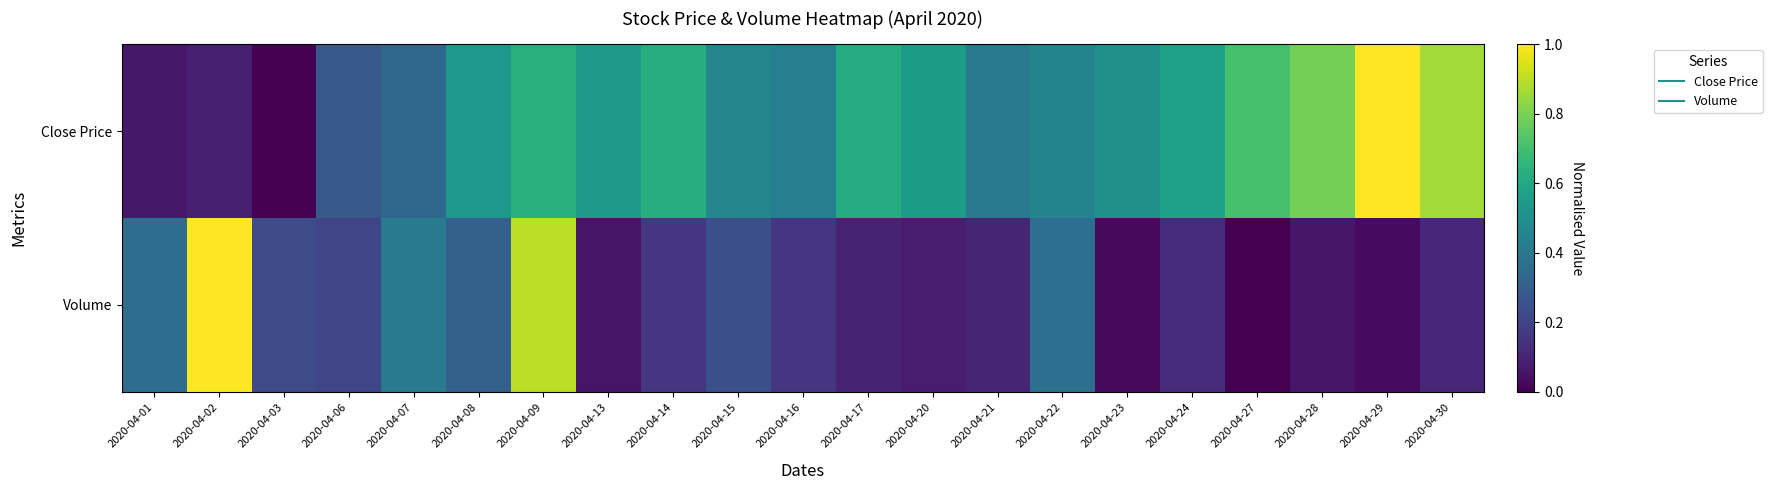

Reading right to left, transcribe all the data shown in this chart.

Close Price: 2020-04-30=0.9	2020-04-29=1.0	2020-04-28=0.8	2020-04-27=0.7	2020-04-24=0.6	2020-04-23=0.5	2020-04-22=0.4	2020-04-21=0.4	2020-04-20=0.5	2020-04-17=0.6	2020-04-16=0.4	2020-04-15=0.5	2020-04-14=0.6	2020-04-13=0.5	2020-04-09=0.6	2020-04-08=0.5	2020-04-07=0.3	2020-04-06=0.3	2020-04-03=0.0	2020-04-02=0.1	2020-04-01=0.1
Volume: 2020-04-30=0.1	2020-04-29=0.0	2020-04-28=0.1	2020-04-27=0.0	2020-04-24=0.1	2020-04-23=0.0	2020-04-22=0.4	2020-04-21=0.1	2020-04-20=0.1	2020-04-17=0.1	2020-04-16=0.2	2020-04-15=0.2	2020-04-14=0.2	2020-04-13=0.1	2020-04-09=0.9	2020-04-08=0.3	2020-04-07=0.4	2020-04-06=0.2	2020-04-03=0.2	2020-04-02=1.0	2020-04-01=0.4